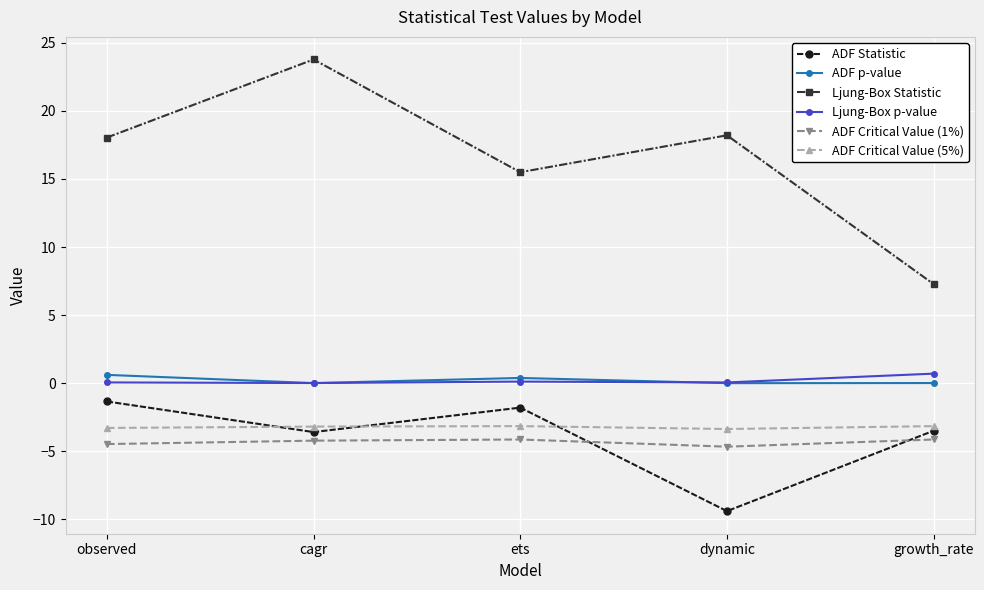

What are all the series names shown in the legend?

ADF Statistic, ADF p-value, Ljung-Box Statistic, Ljung-Box p-value, ADF Critical Value (1%), ADF Critical Value (5%)